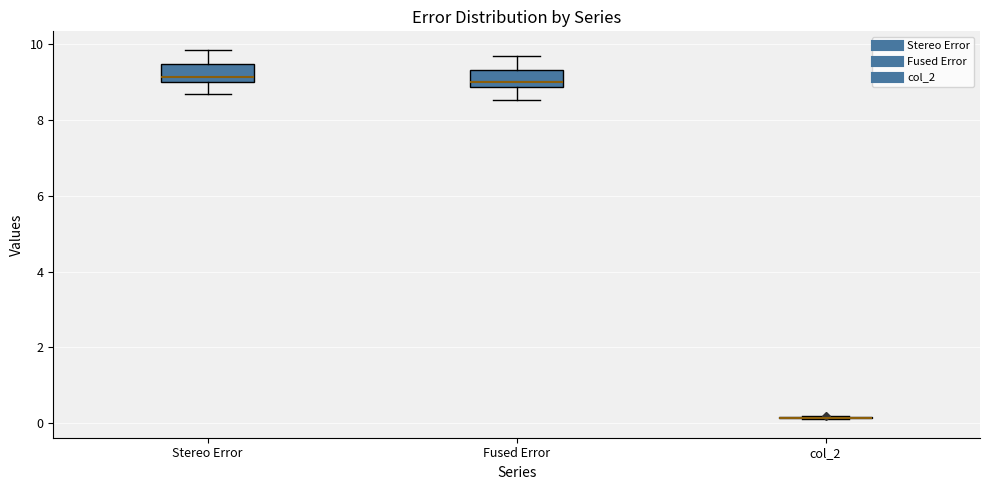

Reading left to right, transcribe this box plot: for each box, give where its median line is, the range the box spans, and where its two whiskers end, as read against the y-axis. The values are not printed on the chart, so give them approximately, as read against the axis.

Stereo Error: median 9.2, box 9.0 to 9.4, whiskers 8.6 to 9.8
Fused Error: median 9.0, box 8.8 to 9.4, whiskers 8.6 to 9.6
col_2: box collapsed to a line at 0.2, whiskers 0.2 to 0.2